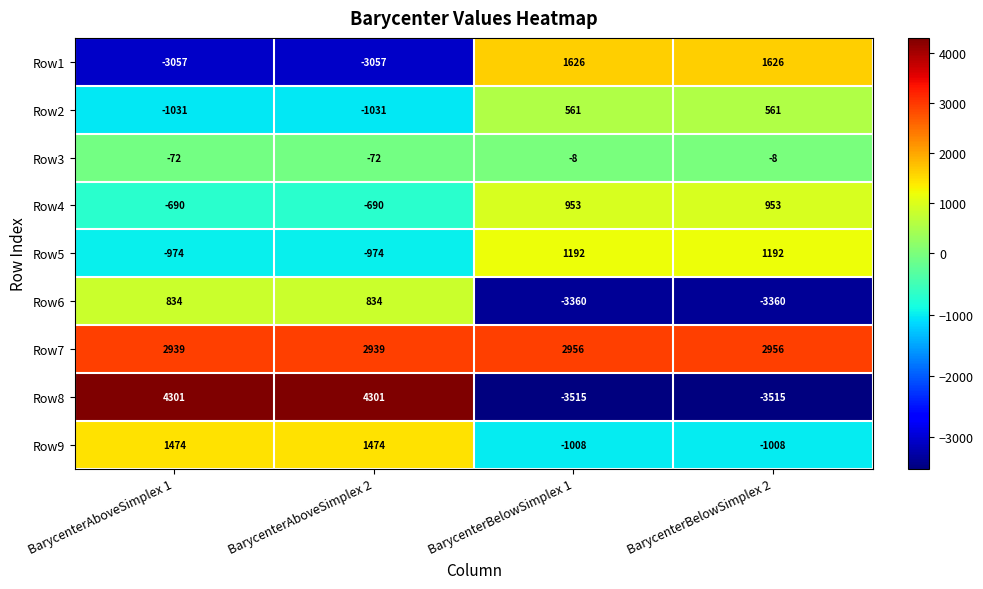

Which series has the largest total across all categories?

Row7